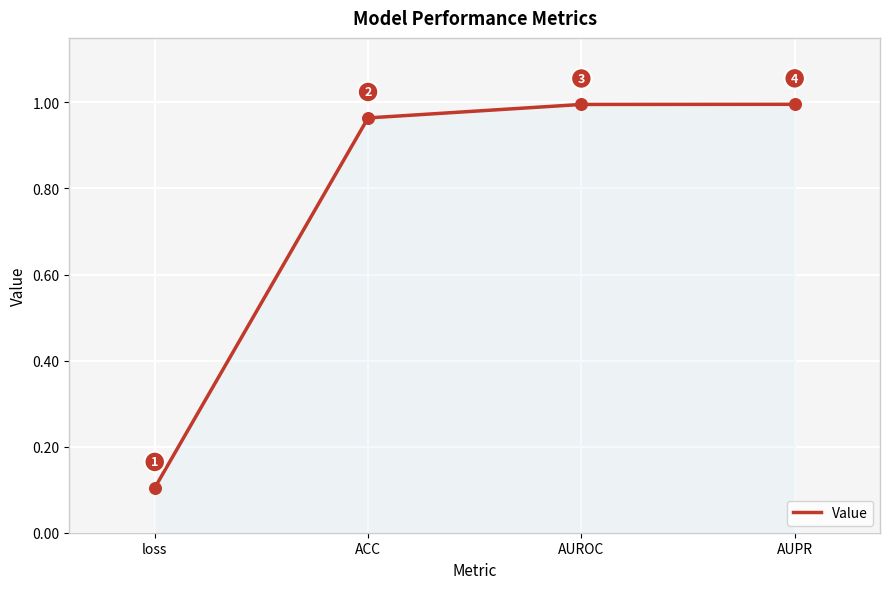

What is the change in value from loss to AUROC?

+0.9